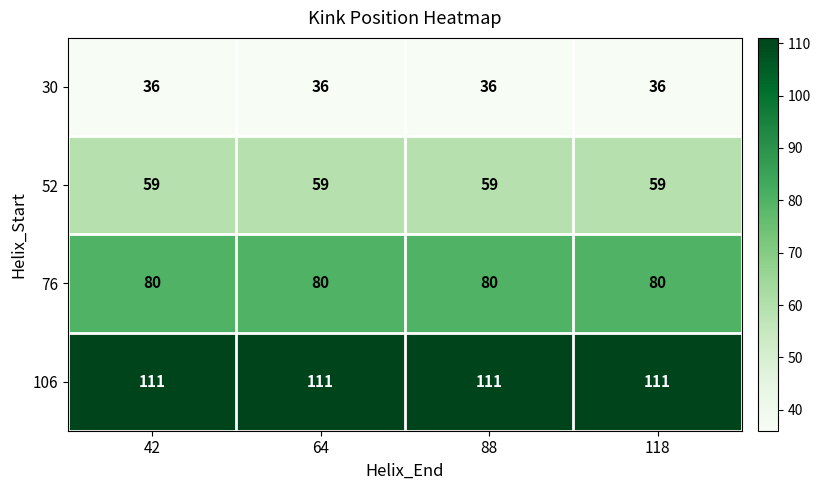

What is the maximum value shown in the chart?

111